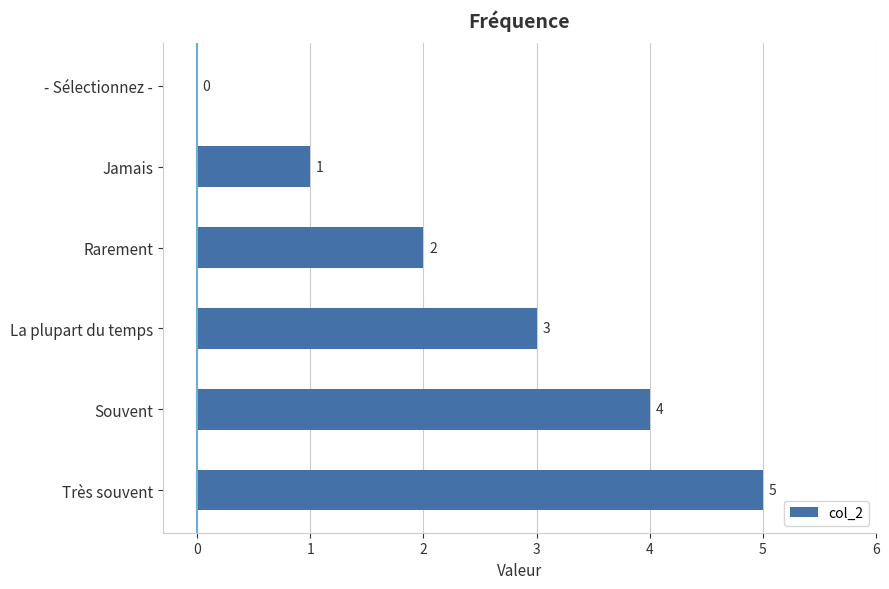

What is the sum of the values at Jamais and La plupart du temps?

4